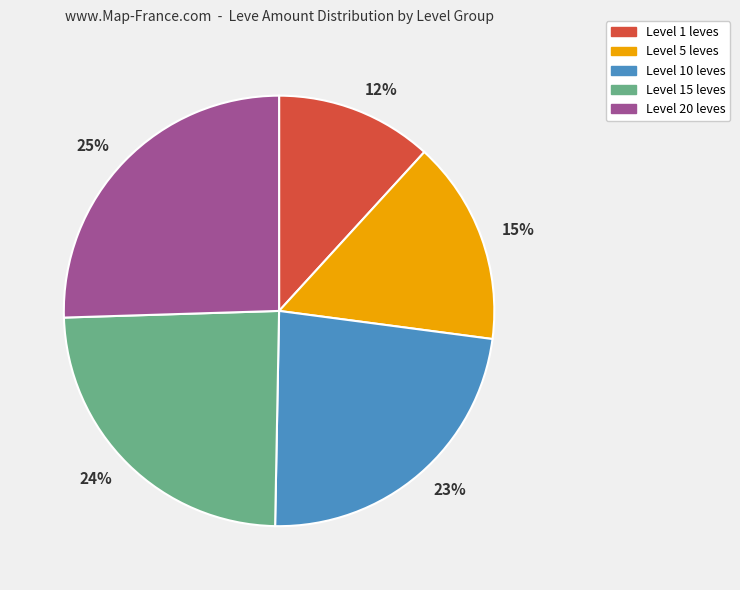

To the nearest percent, what is the average slice percentage?

20%